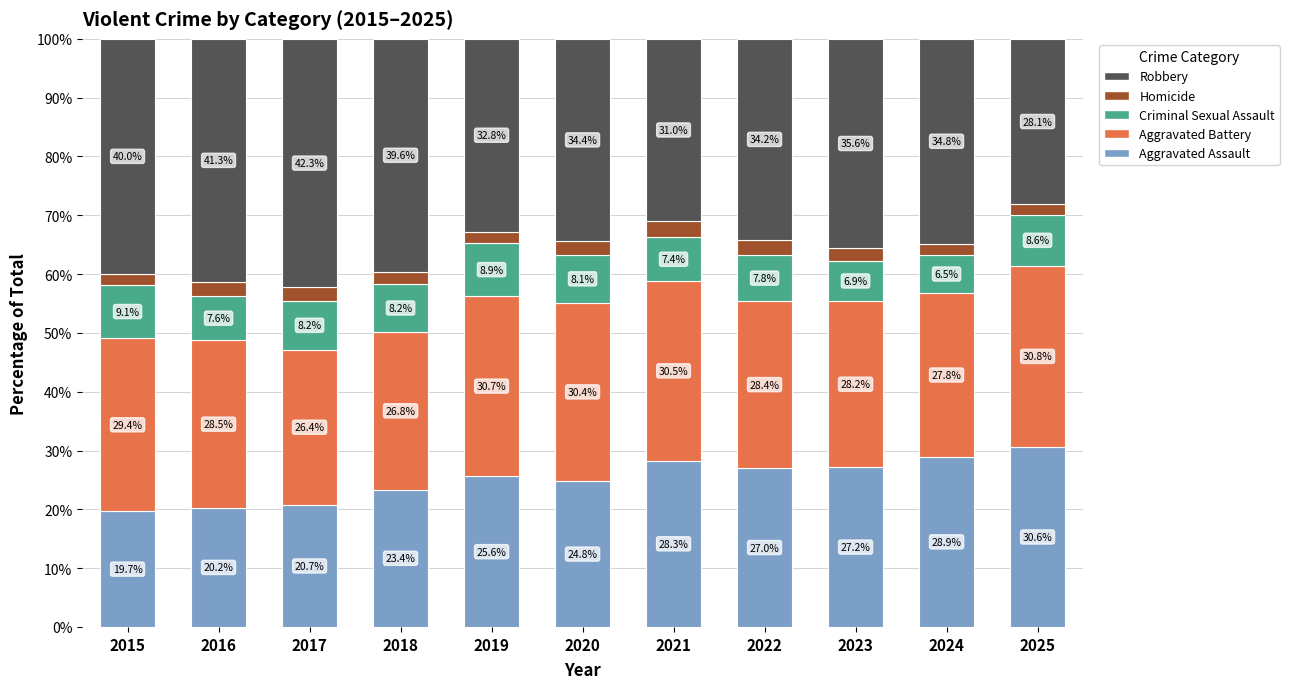

What is the lowest value of the Aggravated Assault series?

19.7